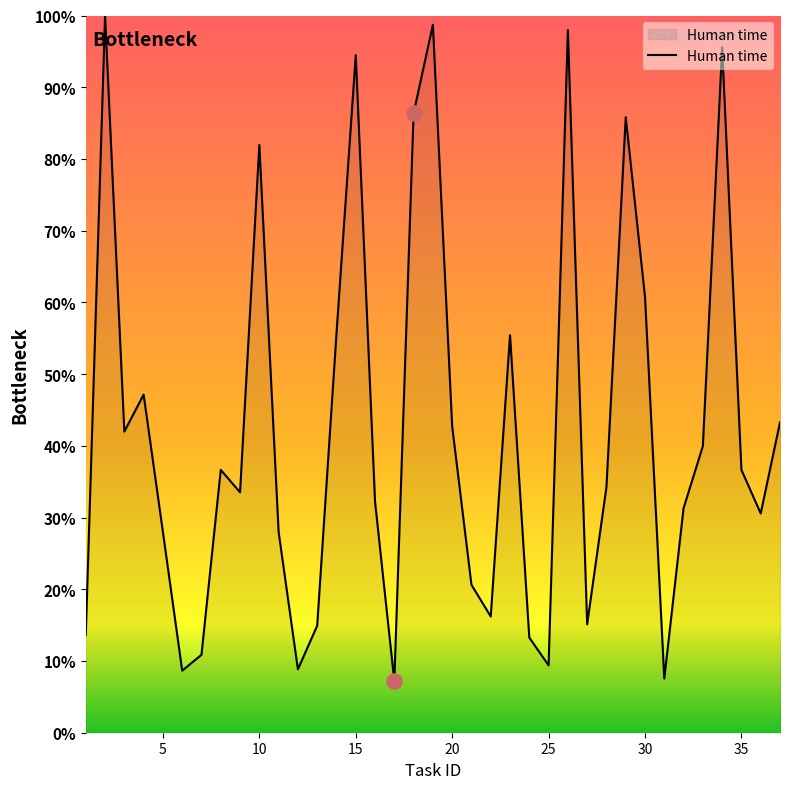

What is the minimum value shown in the chart?

7.2